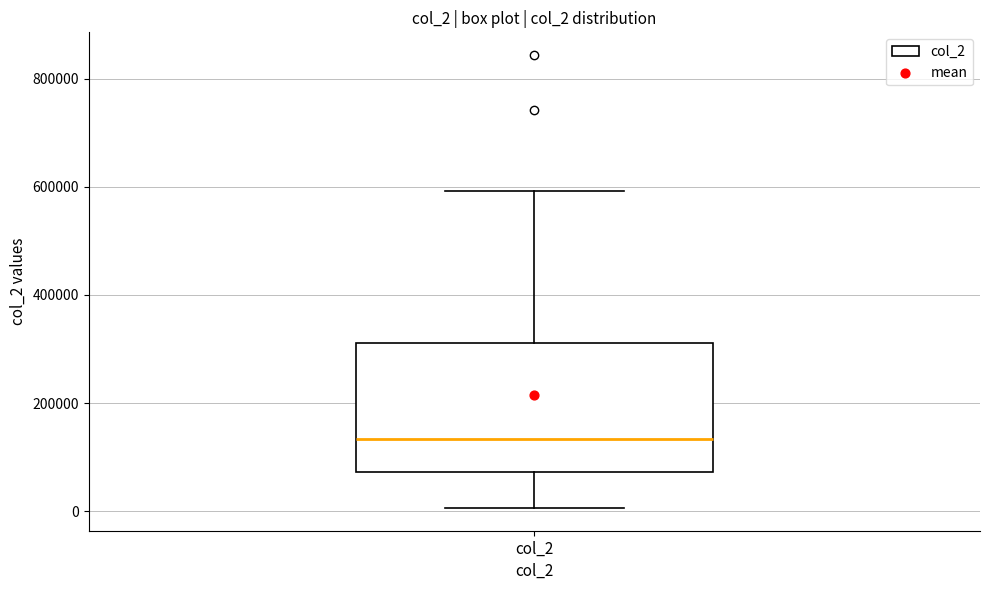

Where is the lower edge of the box for col_2 on the y-axis? The values are not printed on the chart, so give them approximately, as read against the axis.

80000